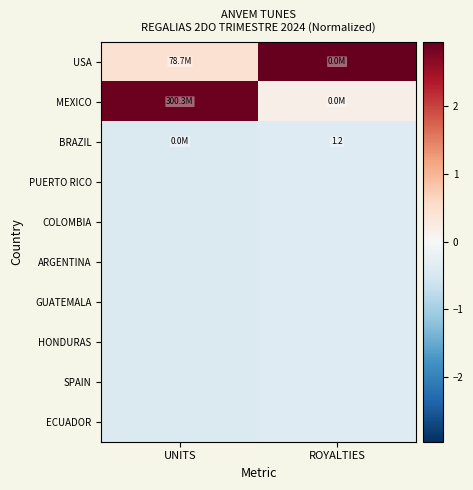

Which label corresponds to the smallest value in the chart?

UNITS